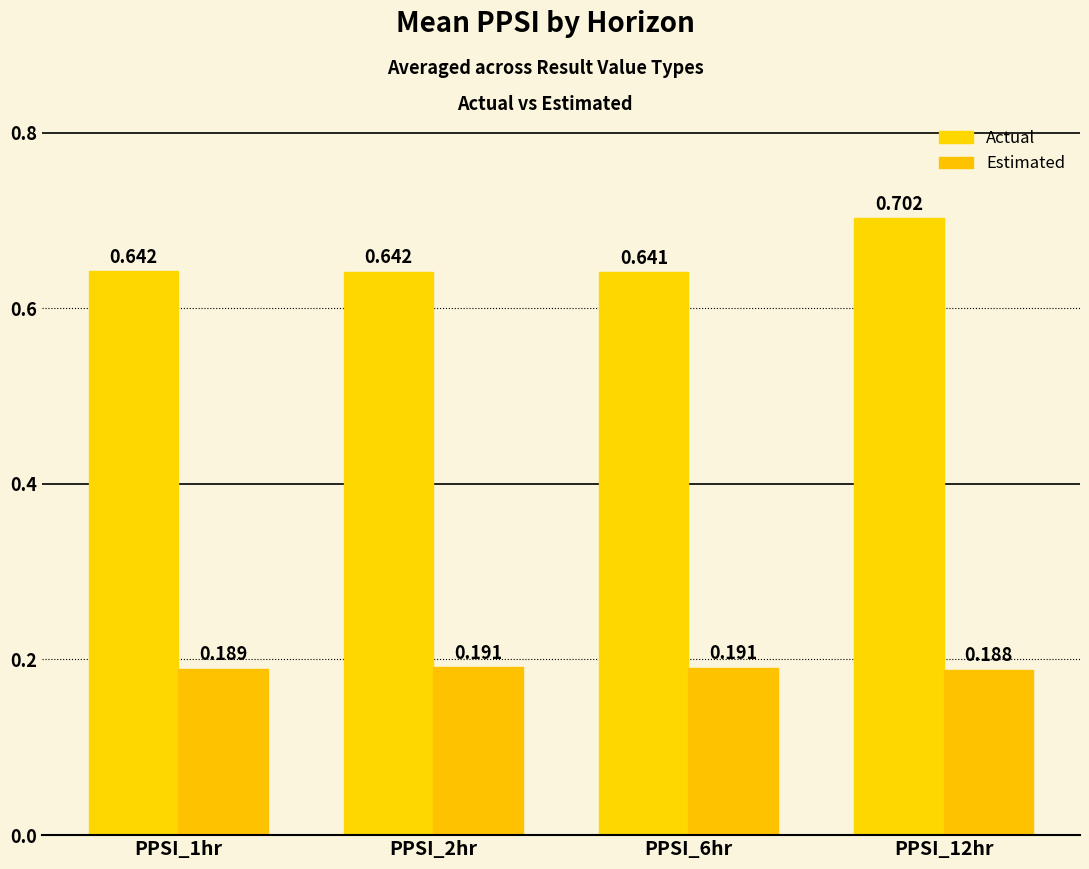

List the labels in order of Estimated value, largest first.

PPSI_2hr, PPSI_6hr, PPSI_1hr, PPSI_12hr